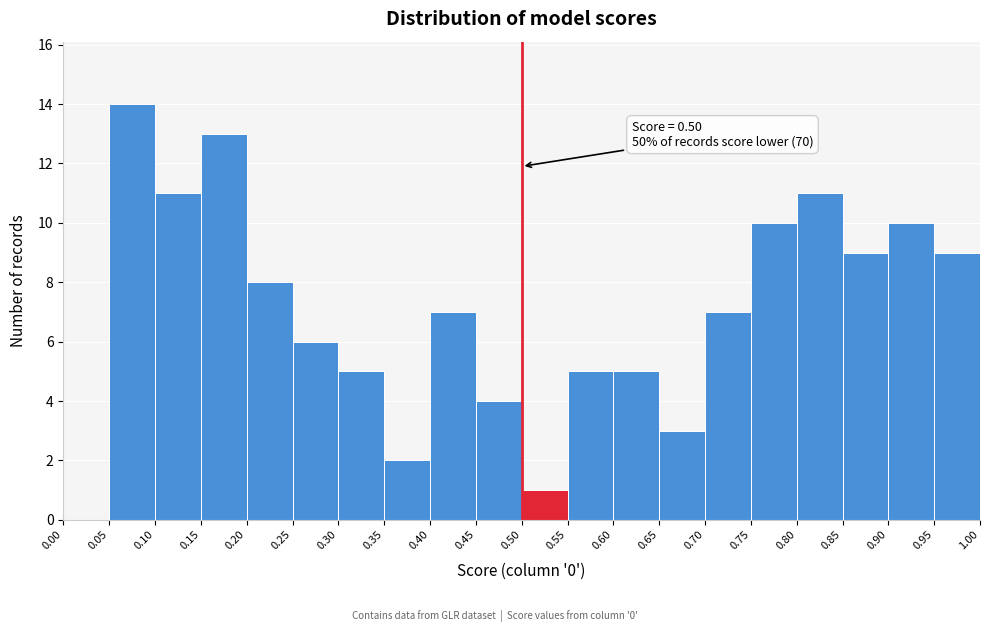

Which range on the x-axis has the tallest bar?

0.05 to 0.10